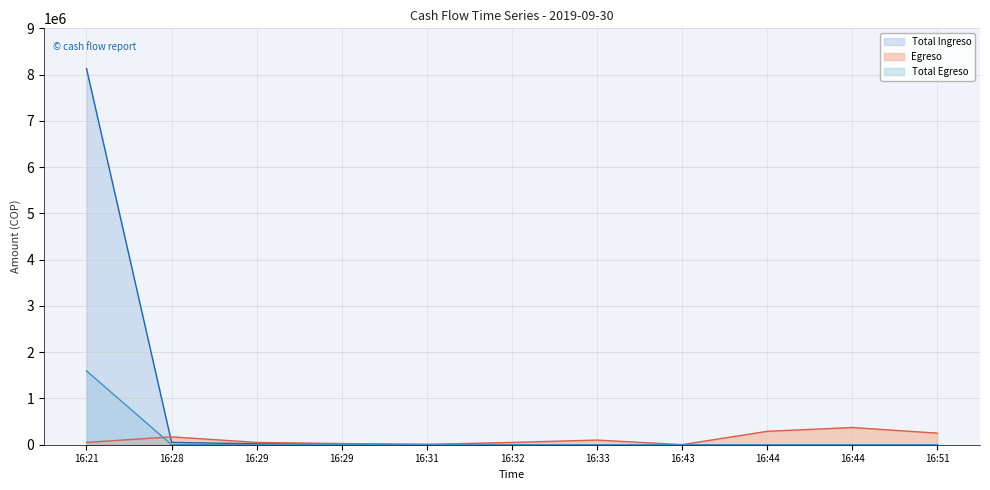

At which label does Total Ingreso first exceed 2000?

16:21